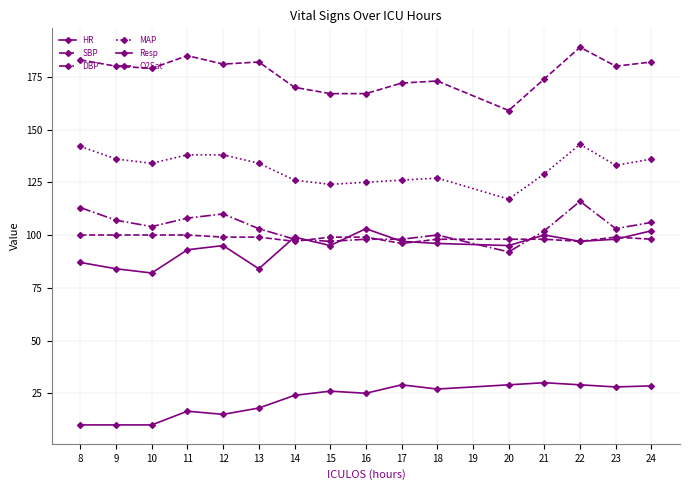

Which series has the widest spread of values?

SBP